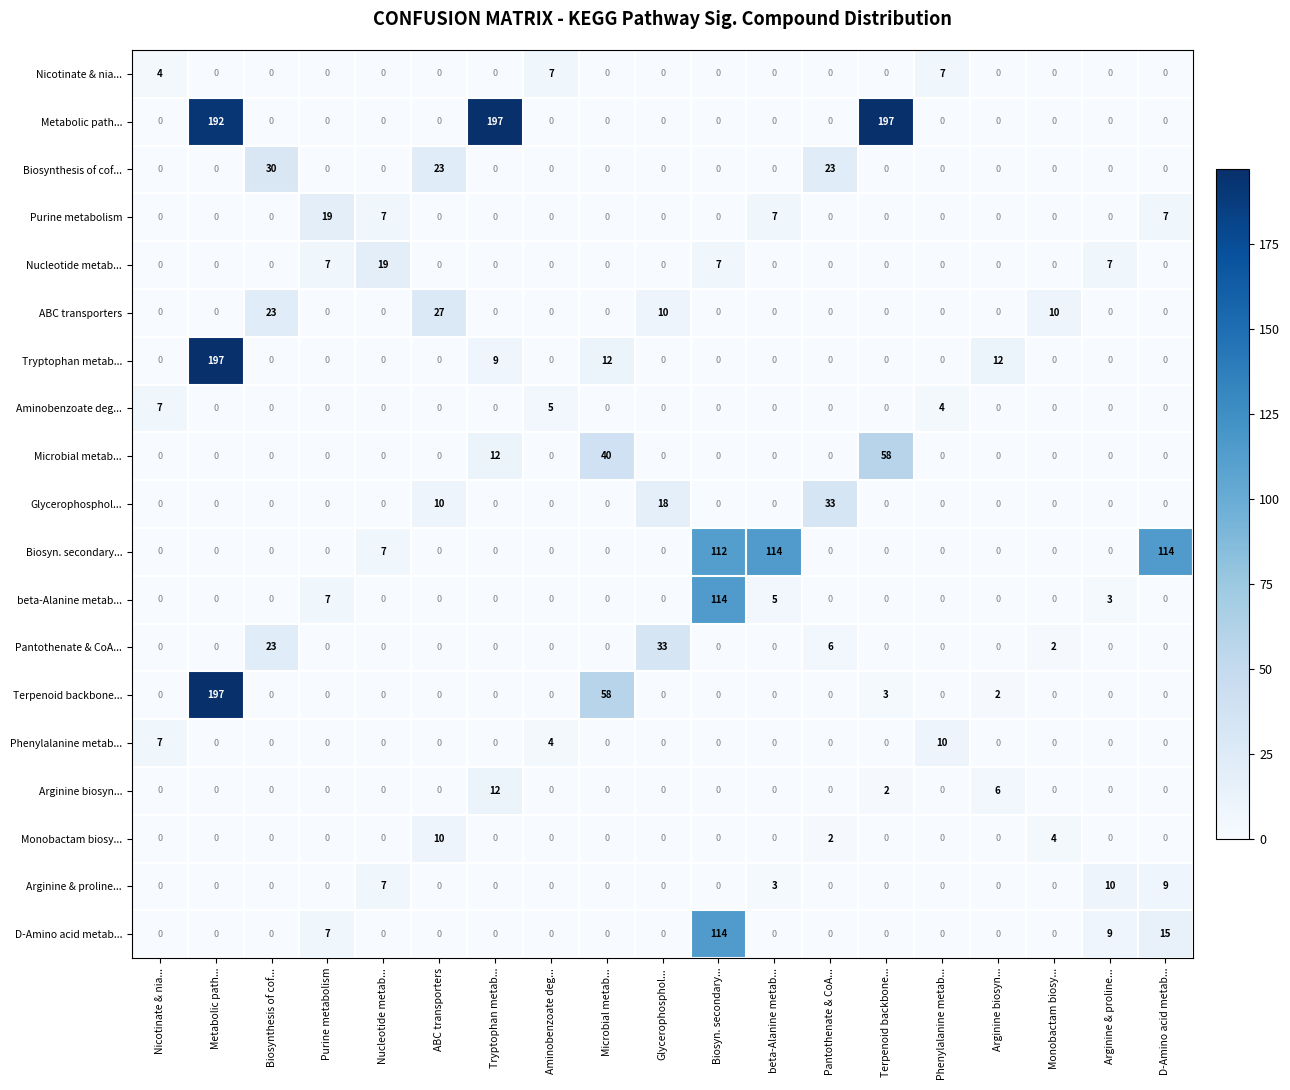

What is the sum of all Purine metabolism values?

40